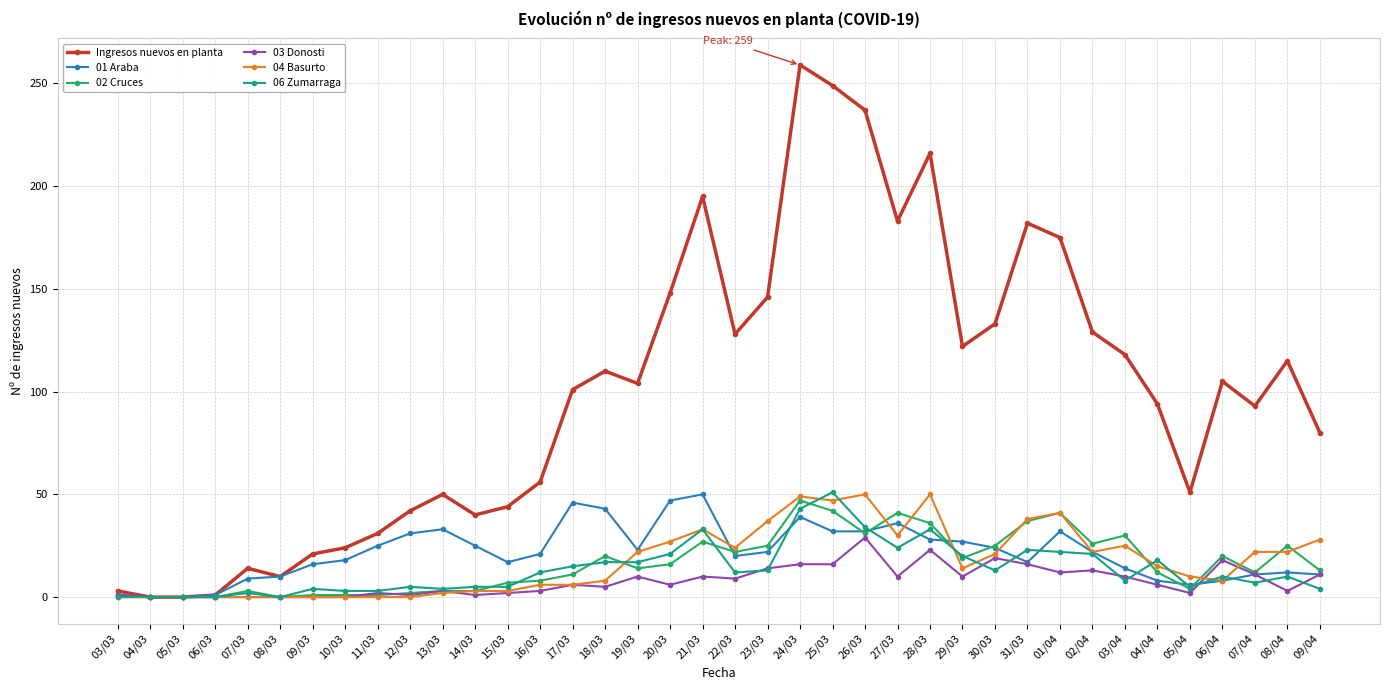

Is the value of 01 Araba at 10/03 greater than the value of 04 Basurto at 18/03?

Yes